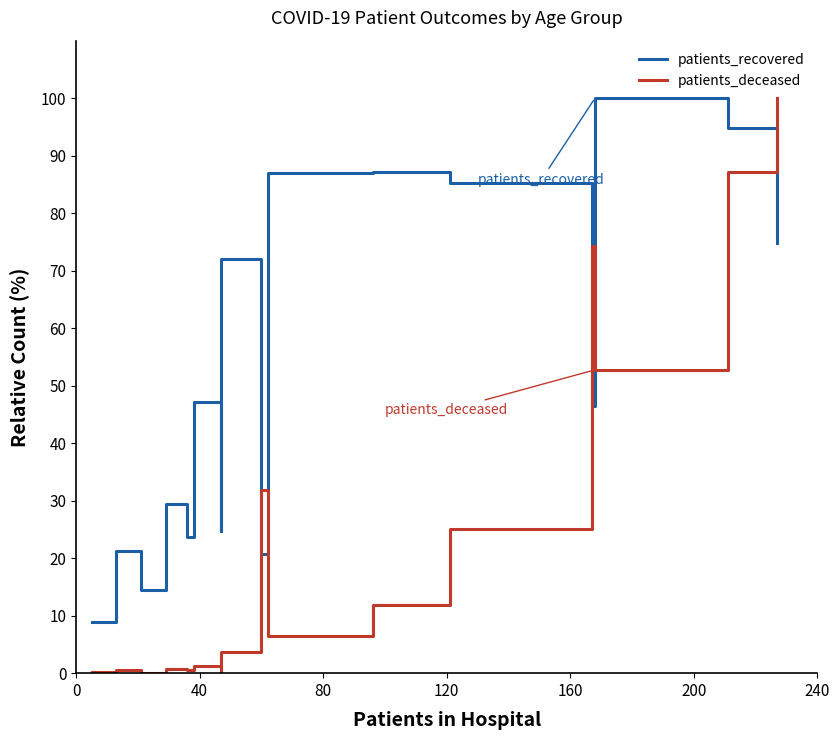

Which series ends up on top after the final intersection of patients_recovered and patients_deceased?

patients_deceased